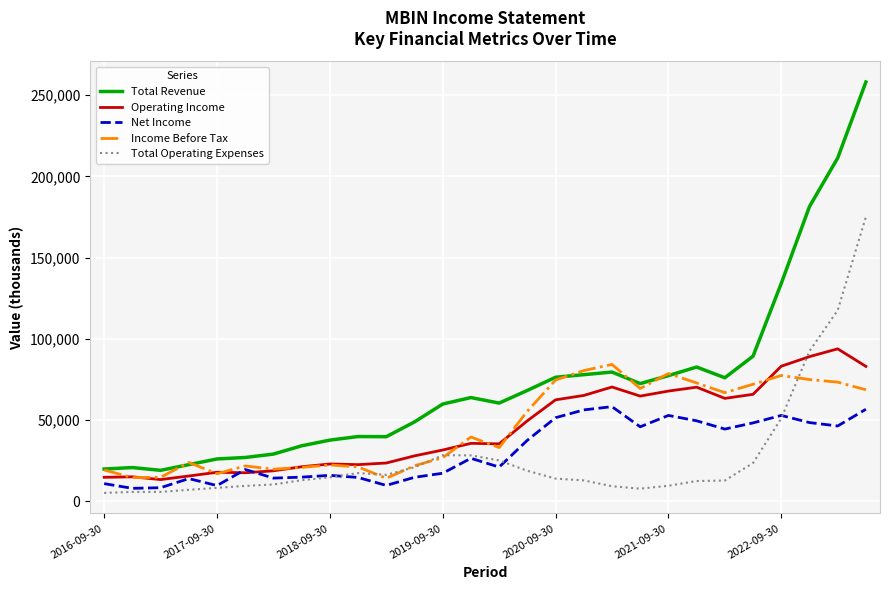

True or false: Net Income and Total Revenue cross at least once.

False